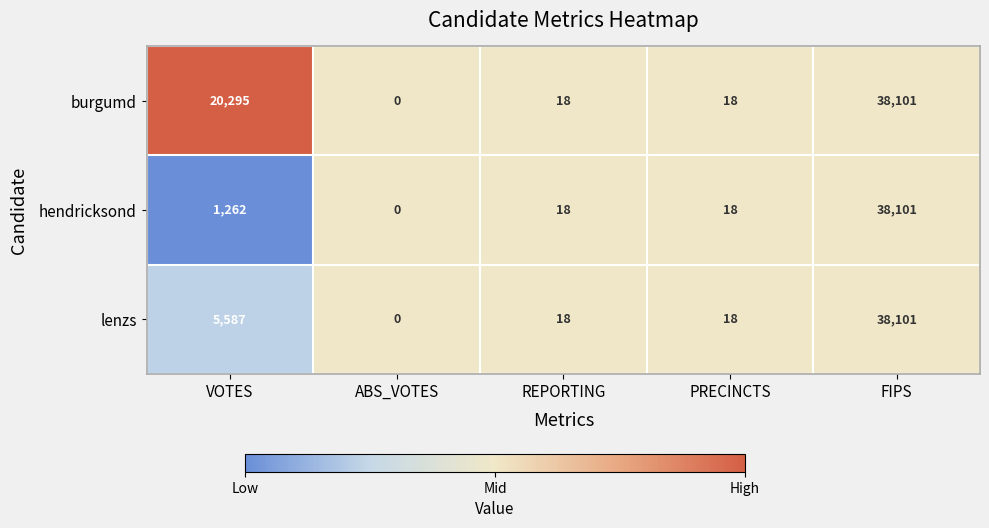

What is the difference between the highest and lowest values at VOTES?

19033